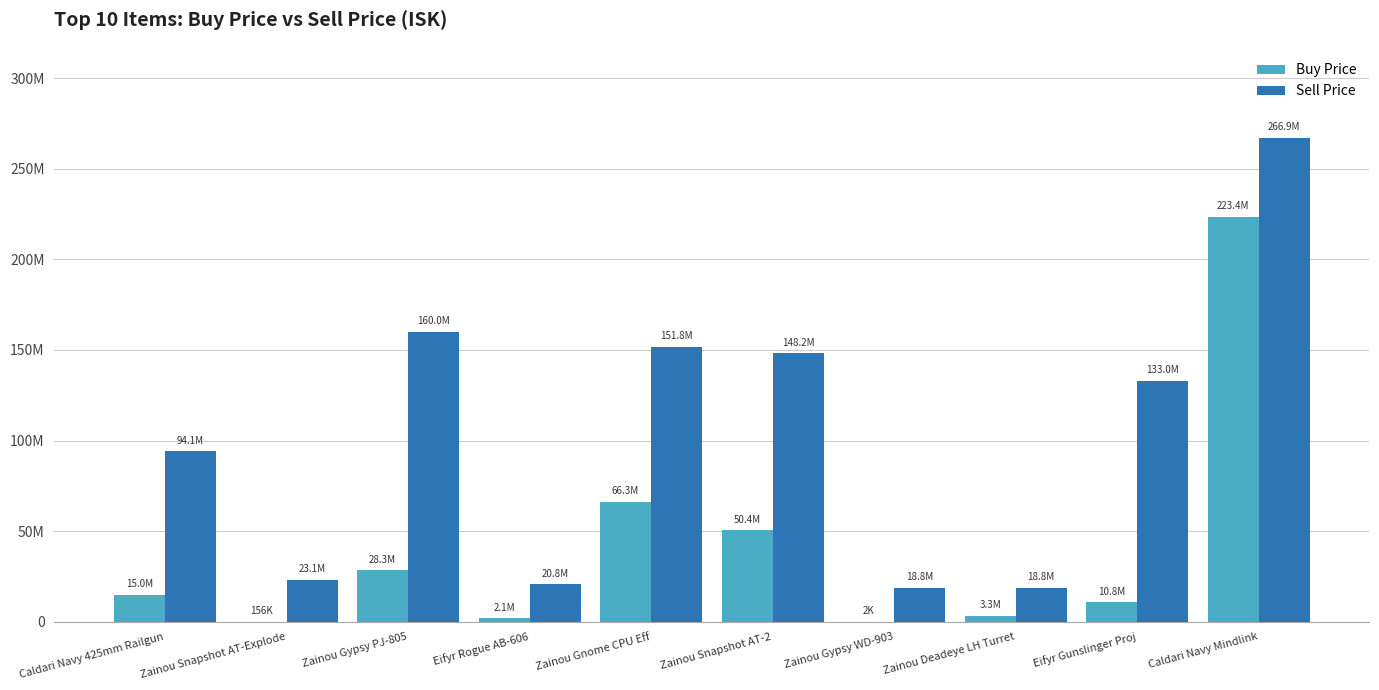

Which series has the largest total across all categories?

Sell Price